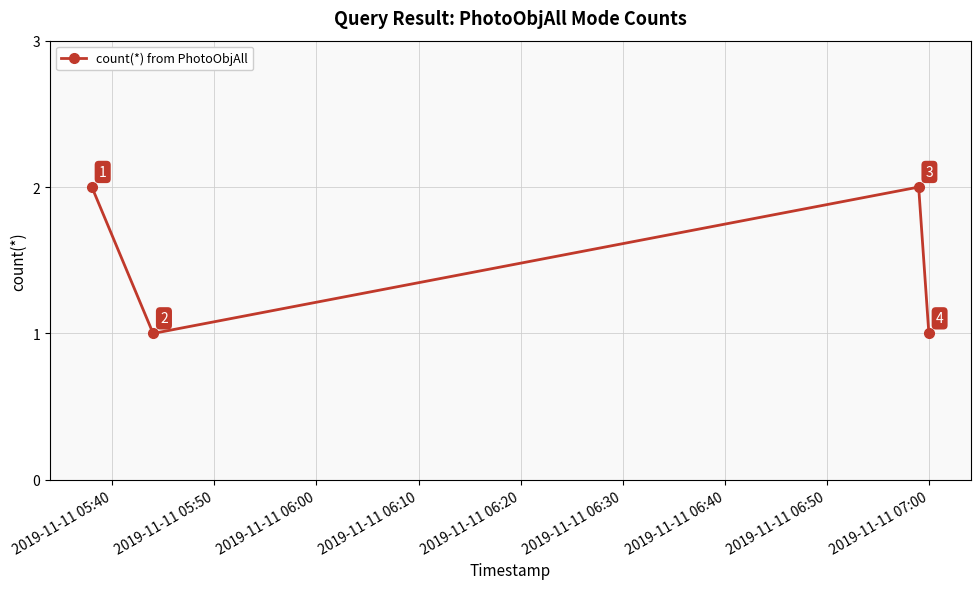

Reading left to right, what are all the values shown in this chart?

2	1	2	1